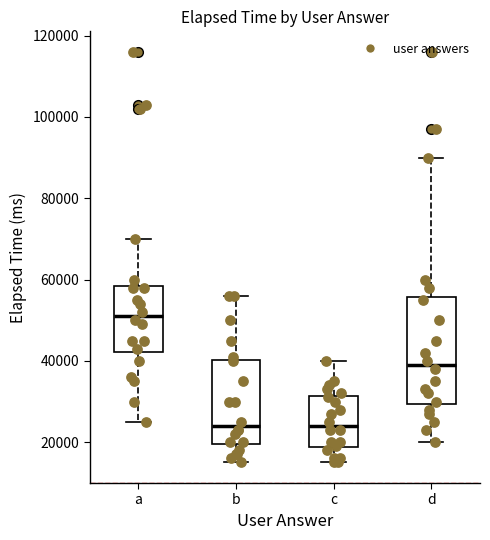

Which box is the tallest, from its lower edge to its upper edge?

d